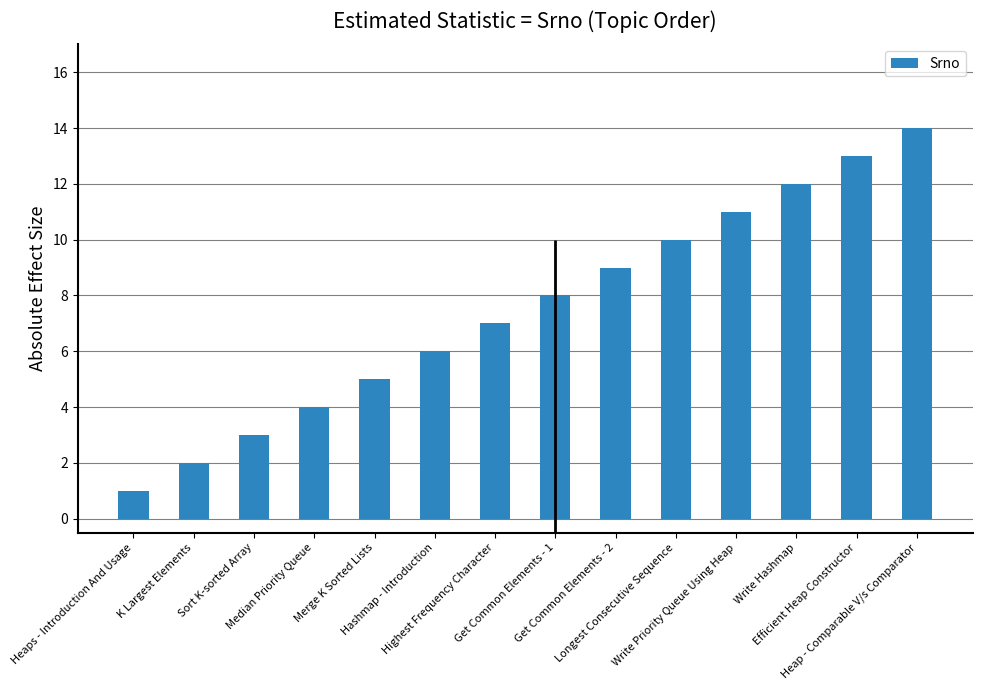

Is it true that the value at Heaps - Introduction And Usage is 1?

False